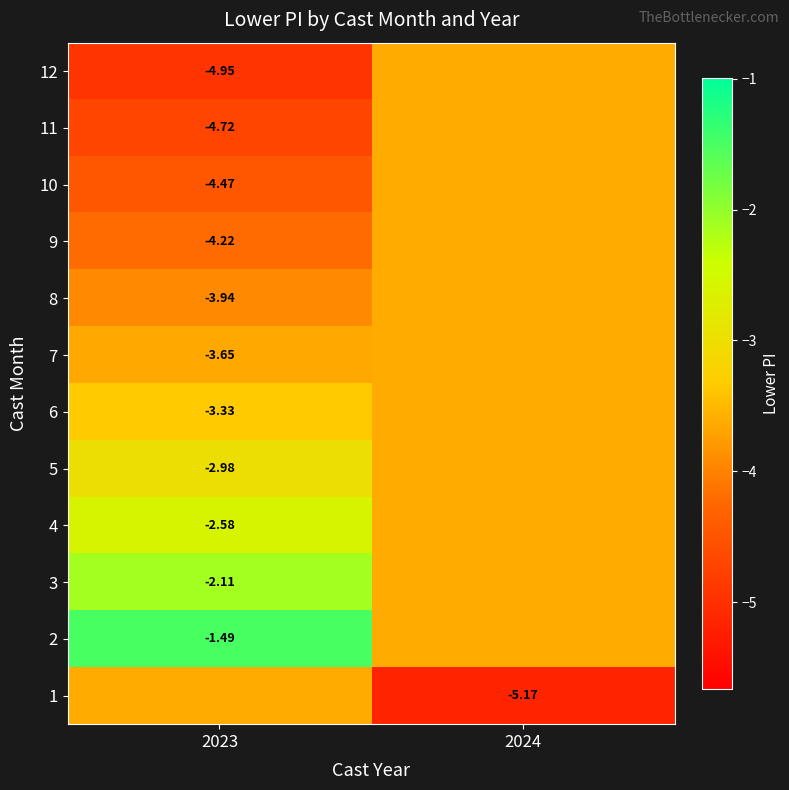

Is the value of 1 at 2024 greater than the value of 12 at 2023?

No